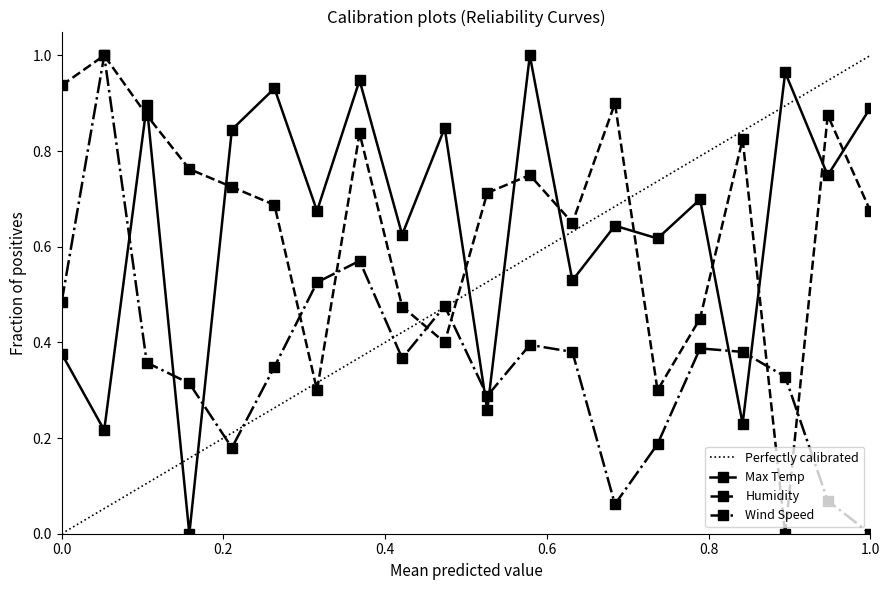

Which series ends up on top after the final intersection of Max Temp and Humidity?

Max Temp